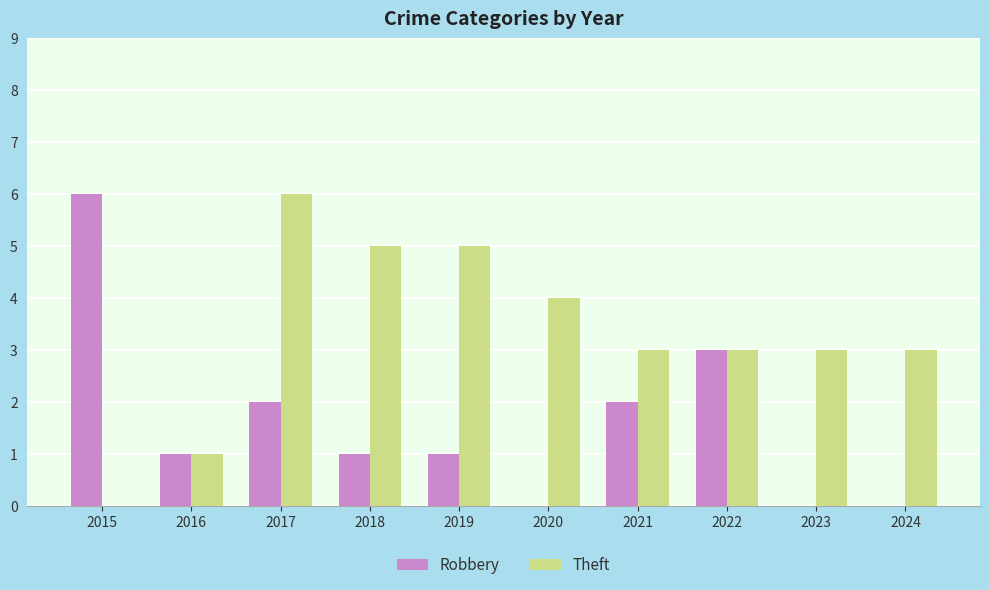

How many data points does each series have?

10